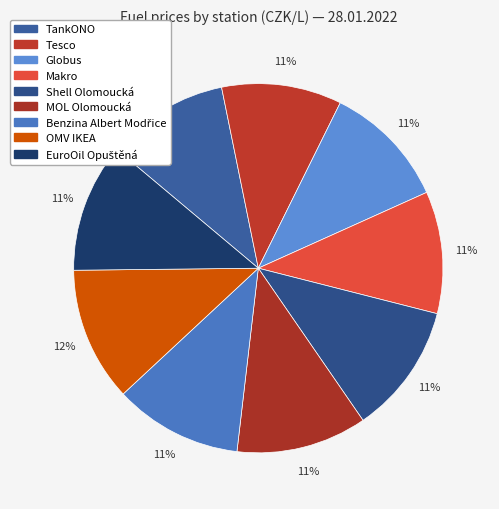

Does Makro represent more than half of the total?

No